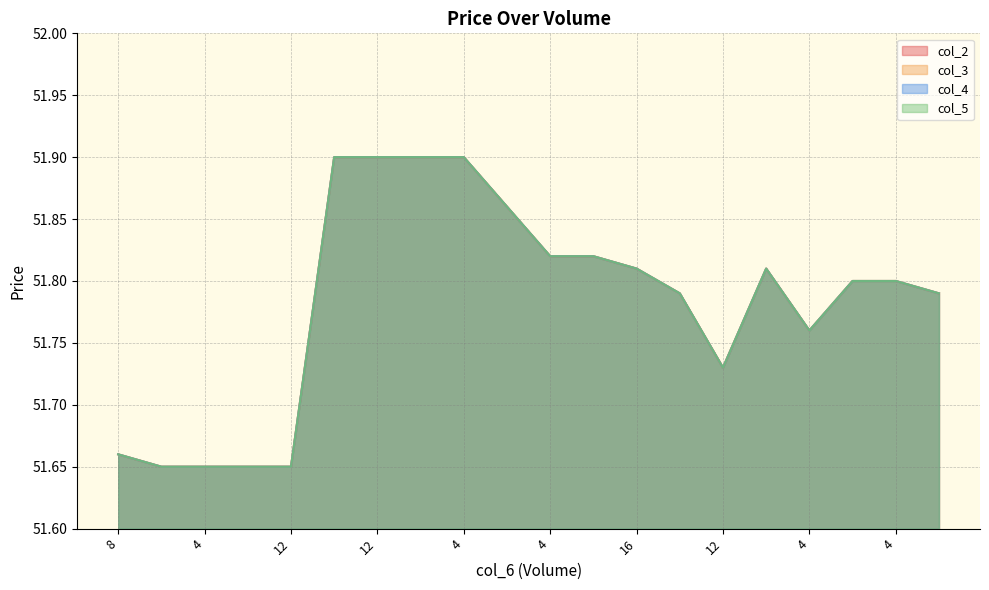

What is the value of the col_4 point at the 13th from the left?

51.8